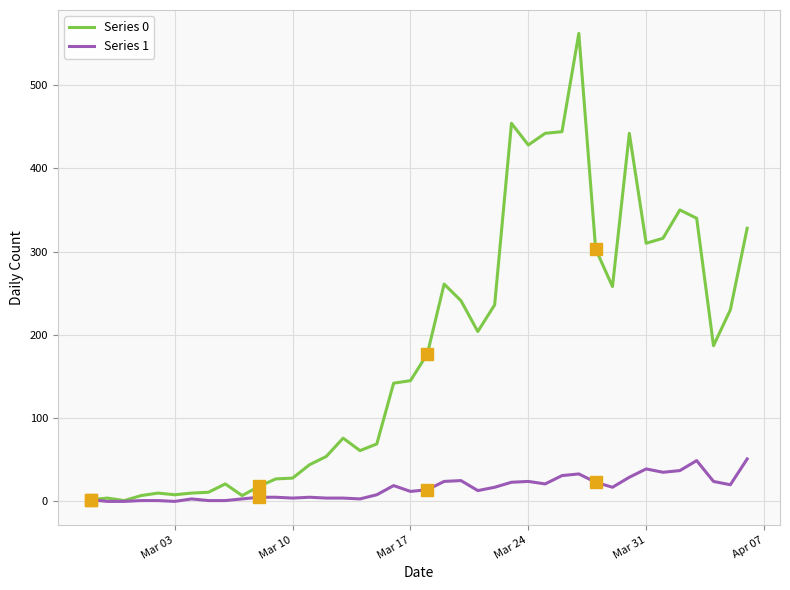

Which category has the highest value in the Series 1 series?

2020-04-06